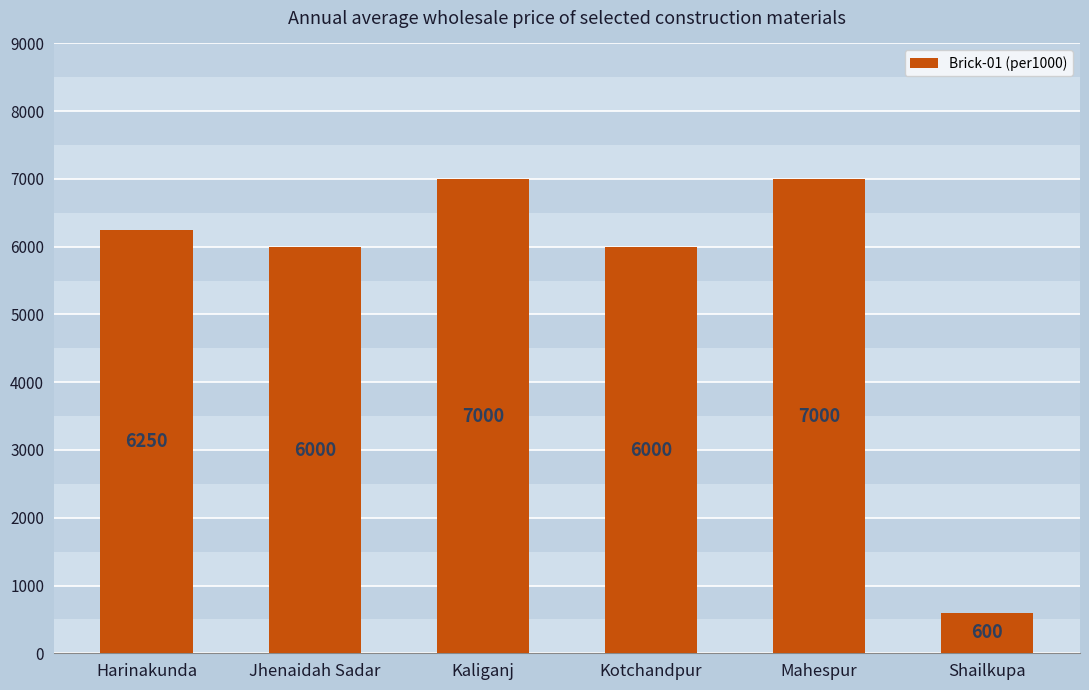

How many bars are there in total?

6